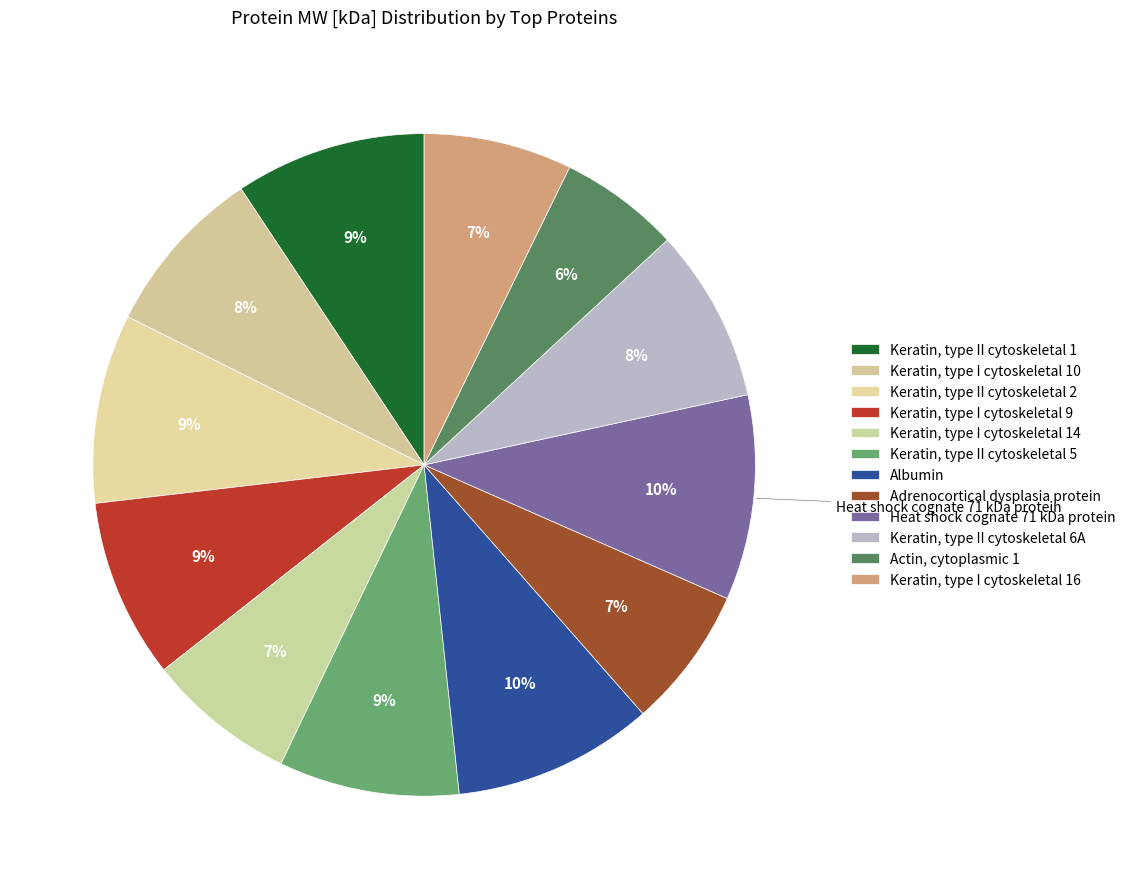

Count the number of slices in the pie.

12